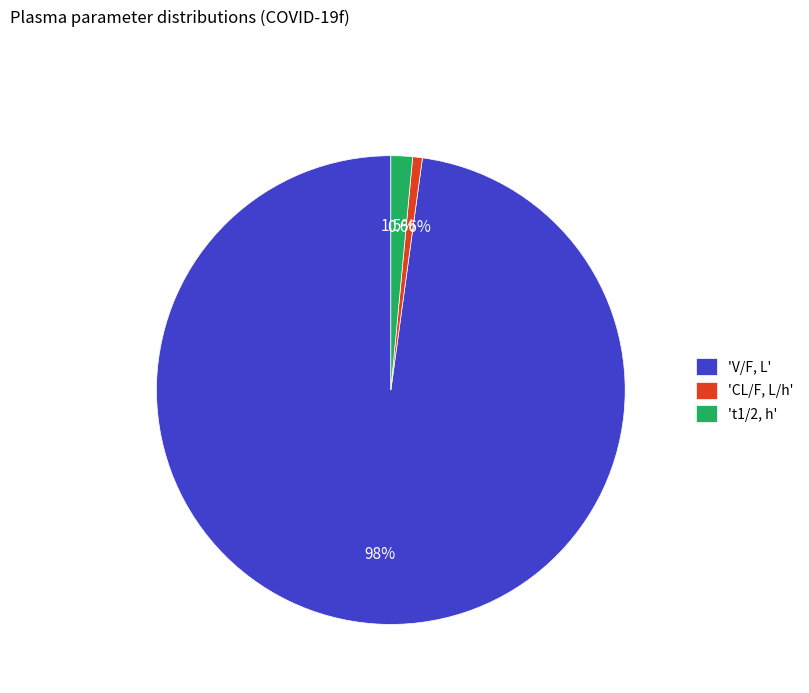

What is the largest slice in the pie chart?

'V/F, L'